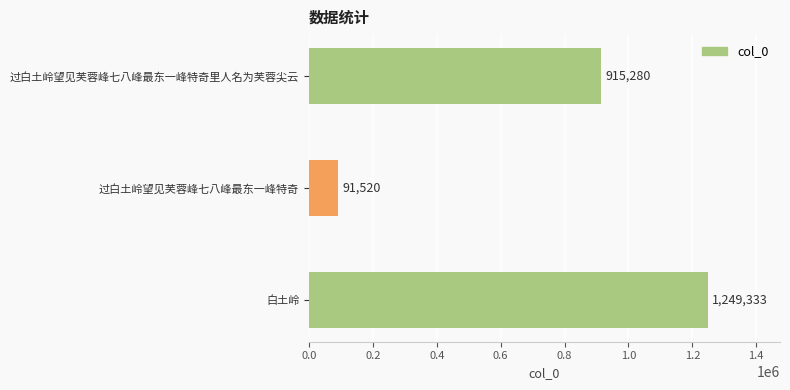

How many series are shown in this chart?

1